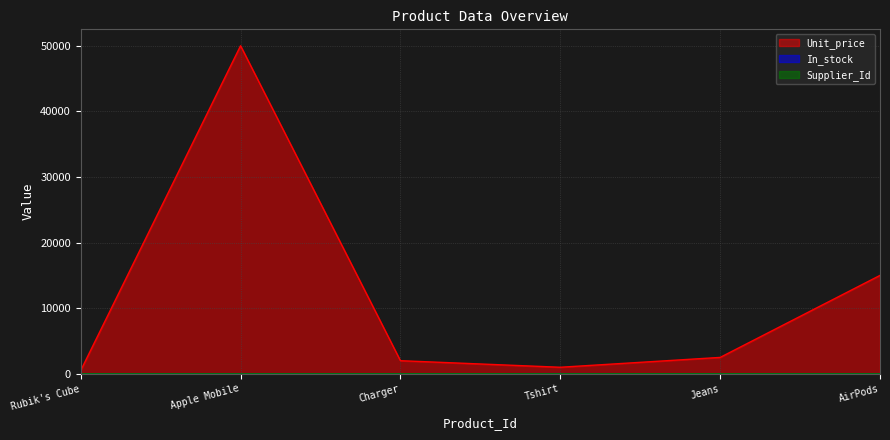

True or false: Unit_price has a value of 500 at Rubik's Cube.

True